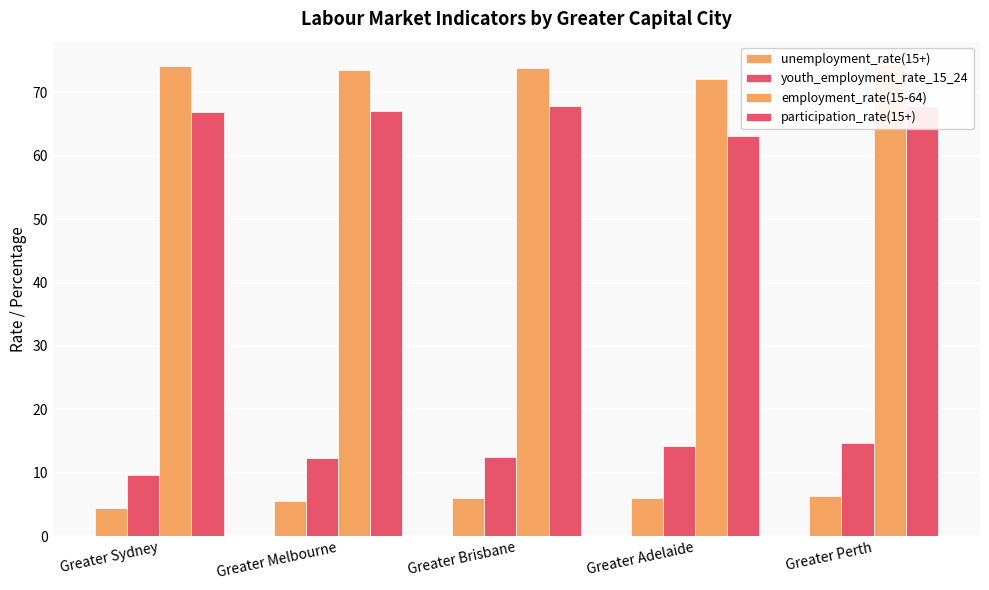

Reading left to right, extract all data points from this chart.

unemployment_rate(15+): 4.4	5.5	6.0	6.0	6.3
youth_employment_rate_15_24: 9.6	12.3	12.5	14.2	14.7
employment_rate(15-64): 74.1	73.6	73.9	72.2	74.3
participation_rate(15+): 66.9	67.1	67.9	63.2	67.9